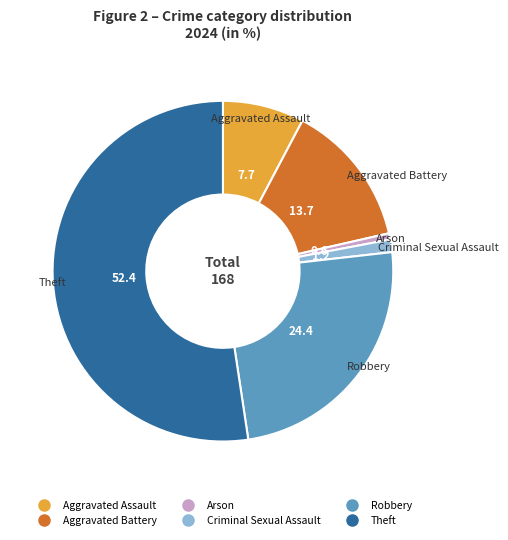

Which slice represents more than half of the pie?

Theft